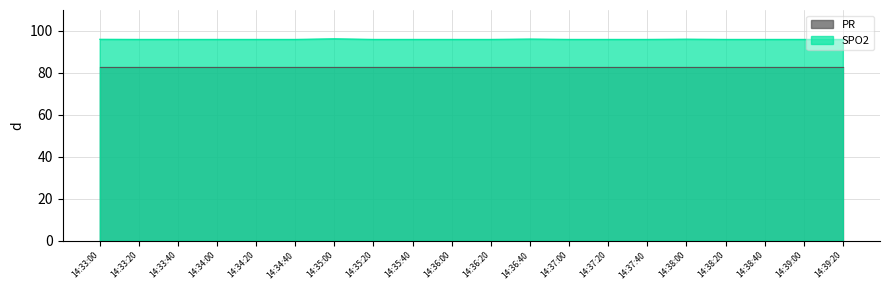

At which label does PR reach its peak?

14:33:00